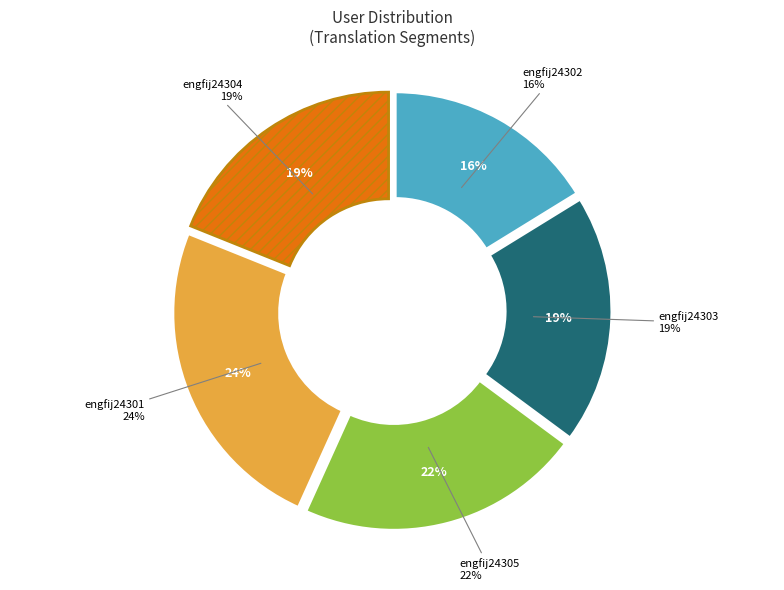

Does engfij24303 represent more than half of the total?

No